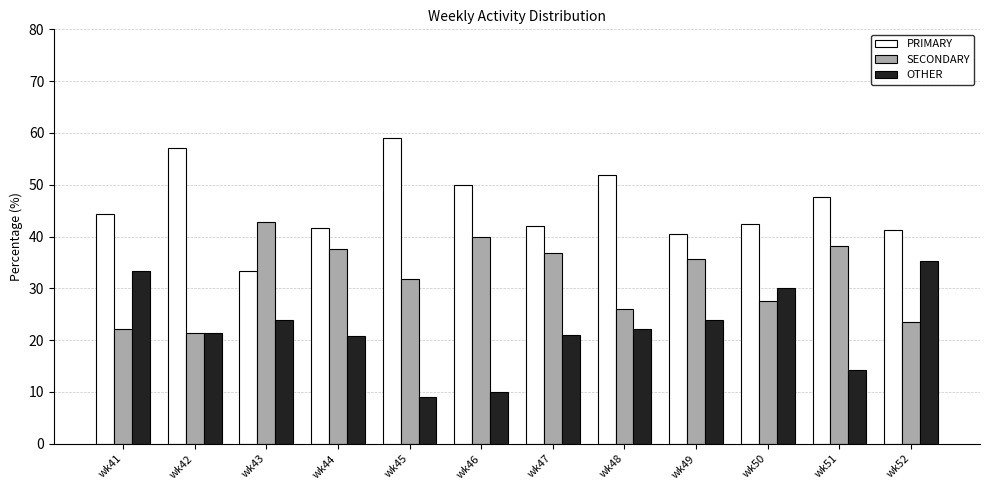

Where does the OTHER series first go above 22?

wk41